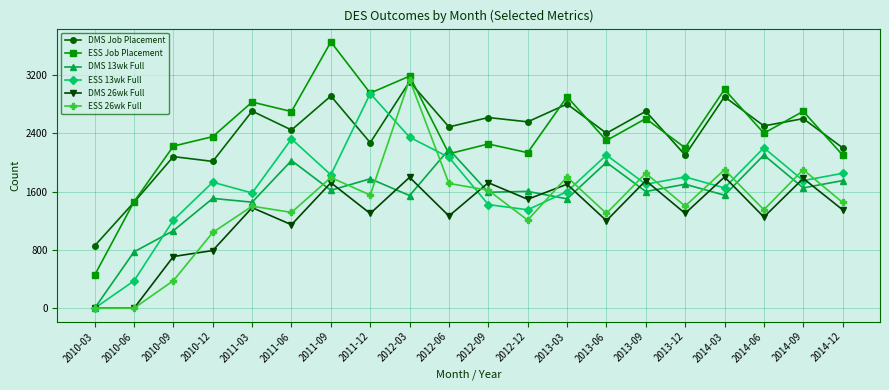

Which series has the largest total across all categories?

ESS Job Placement